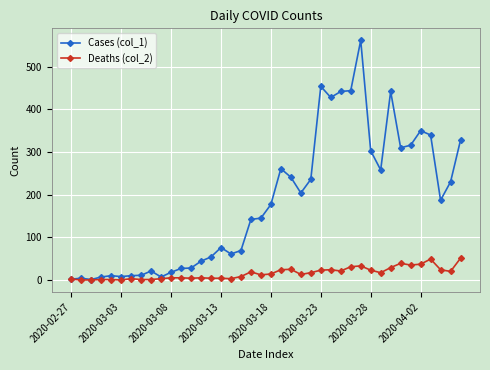

Which series has the largest range (max minus min)?

Cases (col_1)